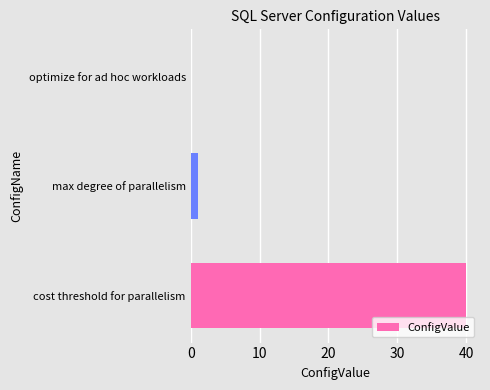

True or false: the data shows 0 at optimize for ad hoc workloads.

True